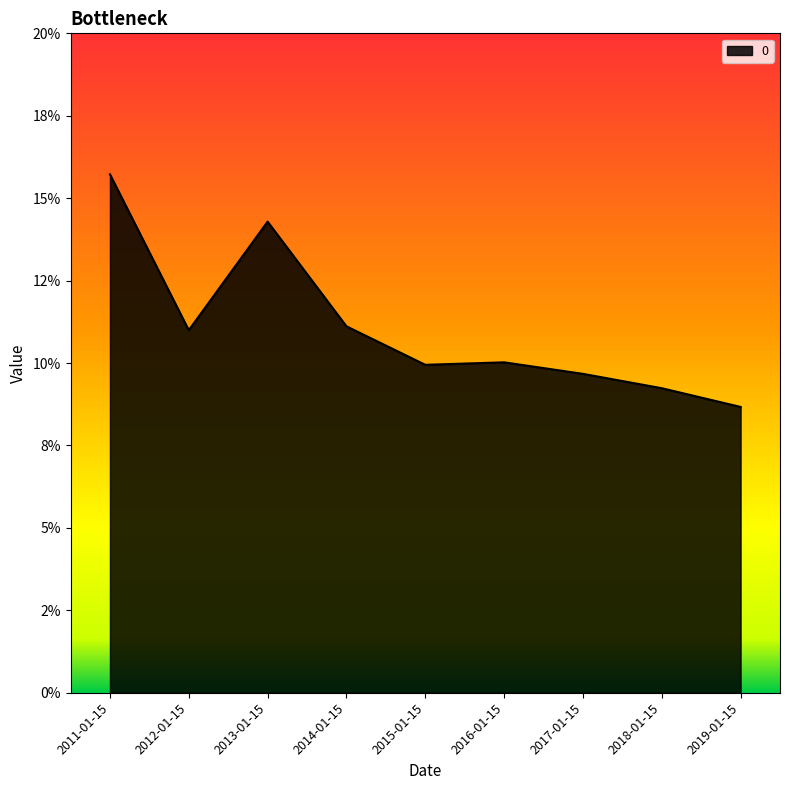

What is the average value?

11.1